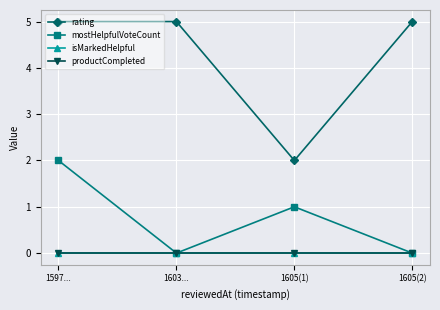

At which category does rating reach its first local valley?

1605(1)